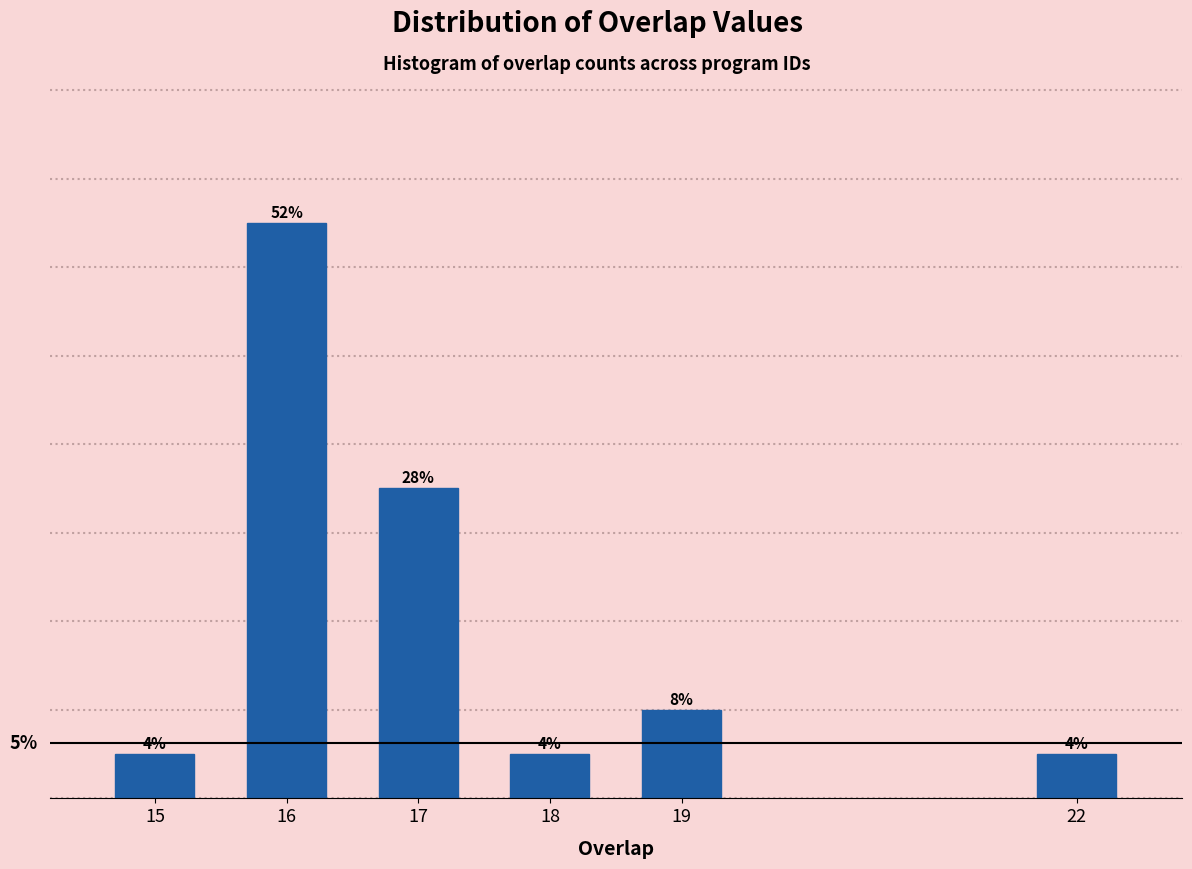

Are the bars horizontal?

No